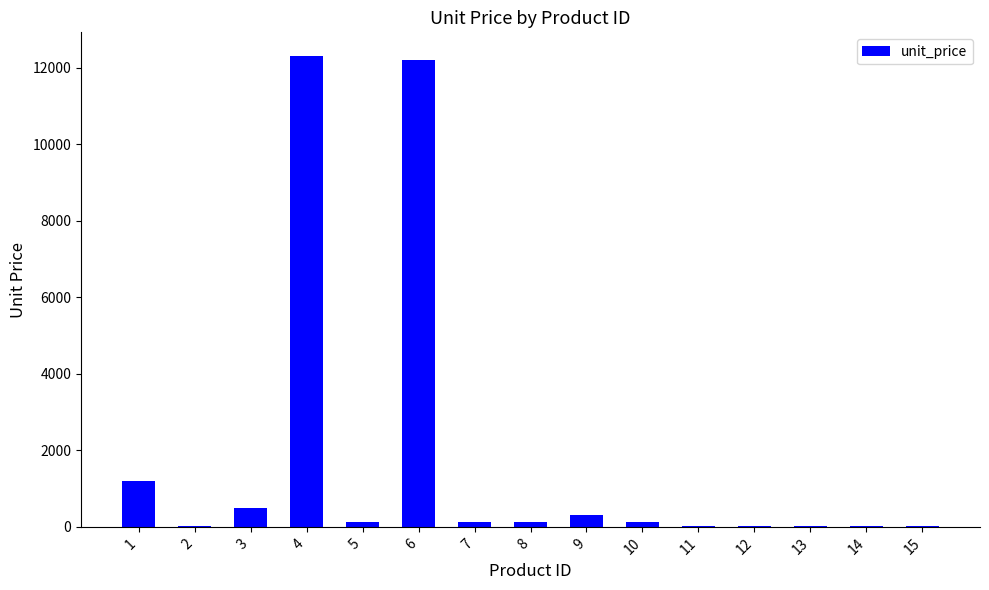

Is it true that the value at 9 is 312.0?

True